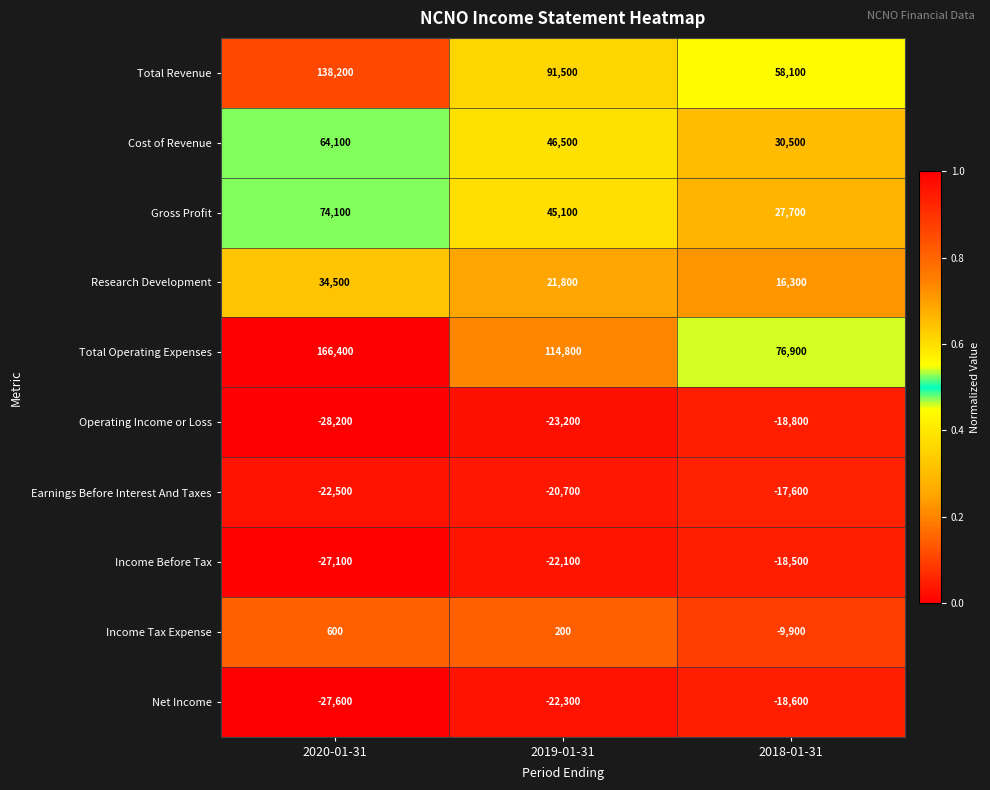

List the labels in order of Earnings Before Interest And Taxes value, largest first.

2018-01-31, 2019-01-31, 2020-01-31